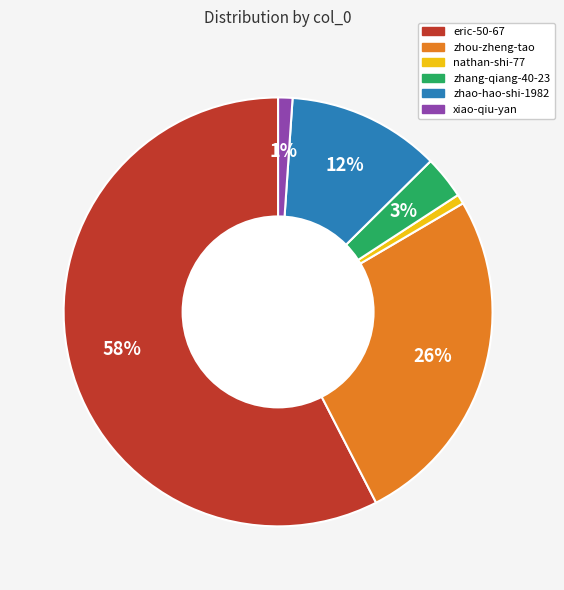

Which slice is the largest?

eric-50-67